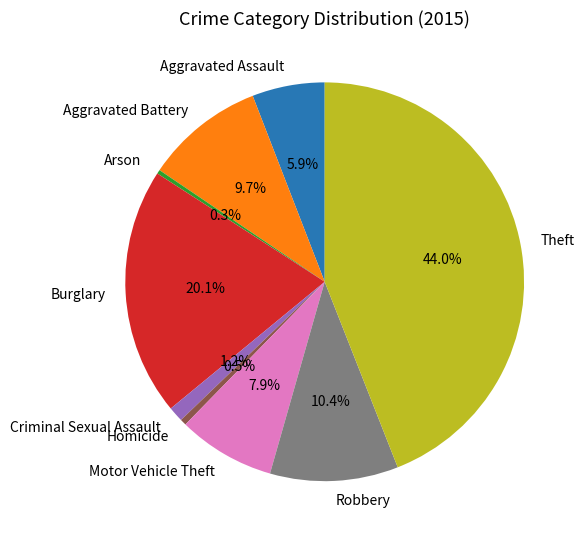

To the nearest percent, what percentage of the pie is Theft?

44%